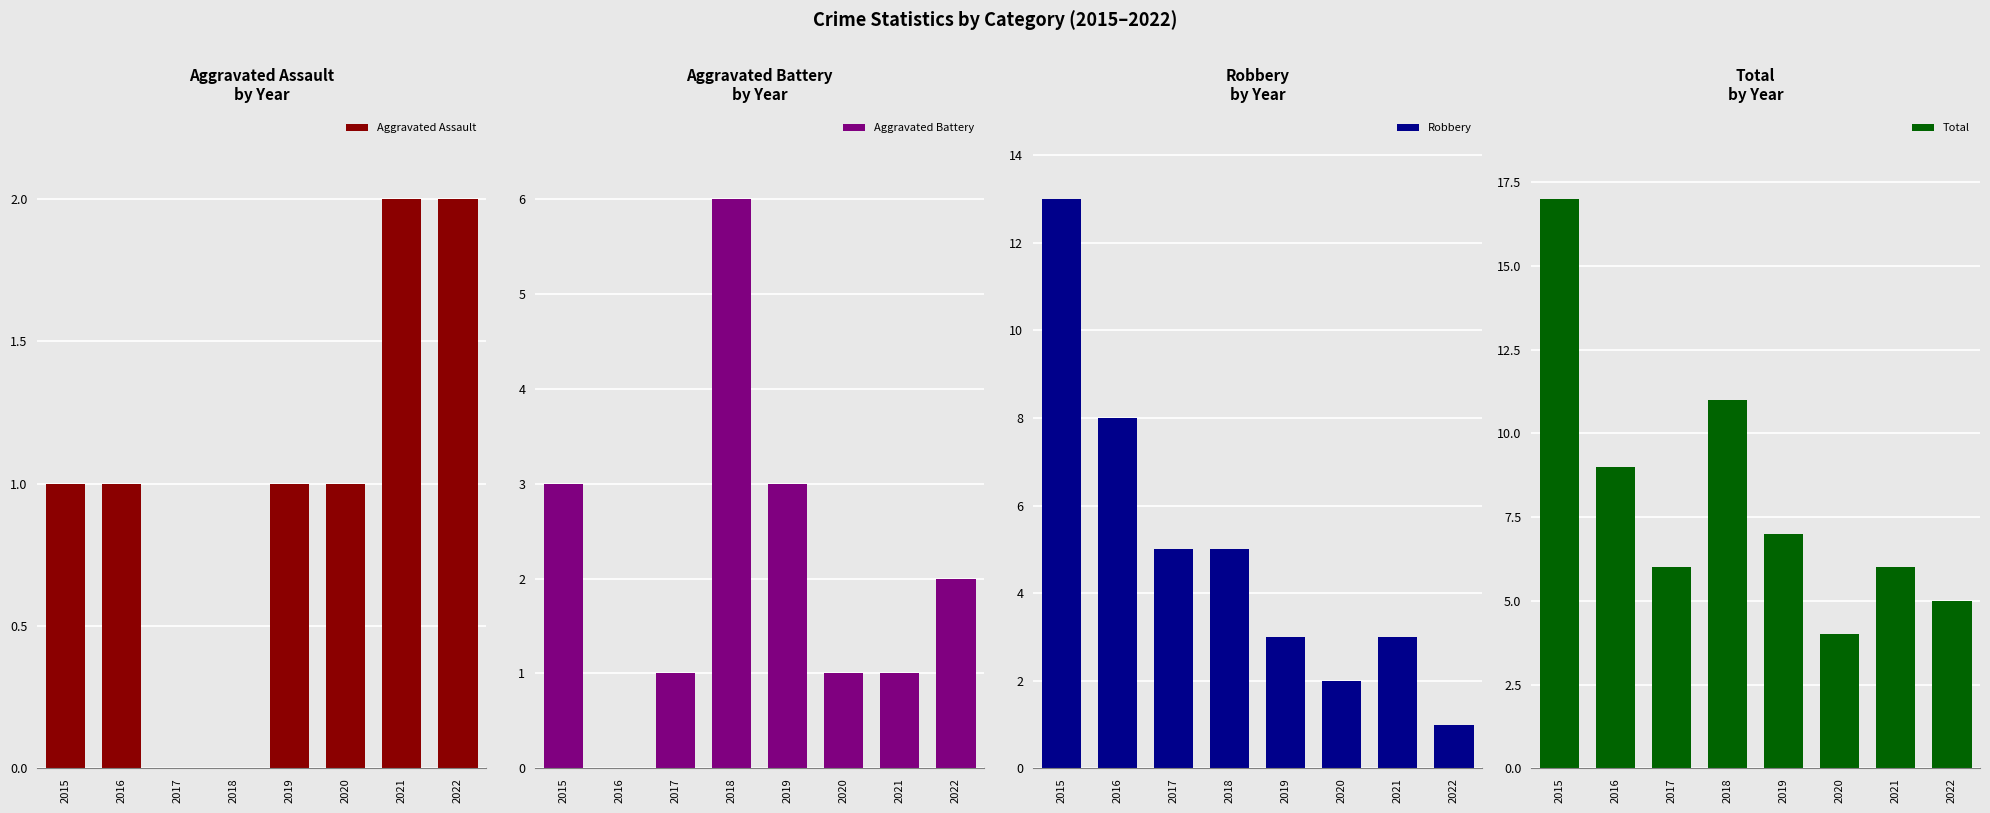

Reading right to left, list all the values displayed in this chart.

Aggravated Assault: 2022=2	2021=2	2020=1	2019=1	2018=0	2017=0	2016=1	2015=1
Aggravated Battery: 2022=2	2021=1	2020=1	2019=3	2018=6	2017=1	2016=0	2015=3
Robbery: 2022=1	2021=3	2020=2	2019=3	2018=5	2017=5	2016=8	2015=13
Total: 2022=5	2021=6	2020=4	2019=7	2018=11	2017=6	2016=9	2015=17